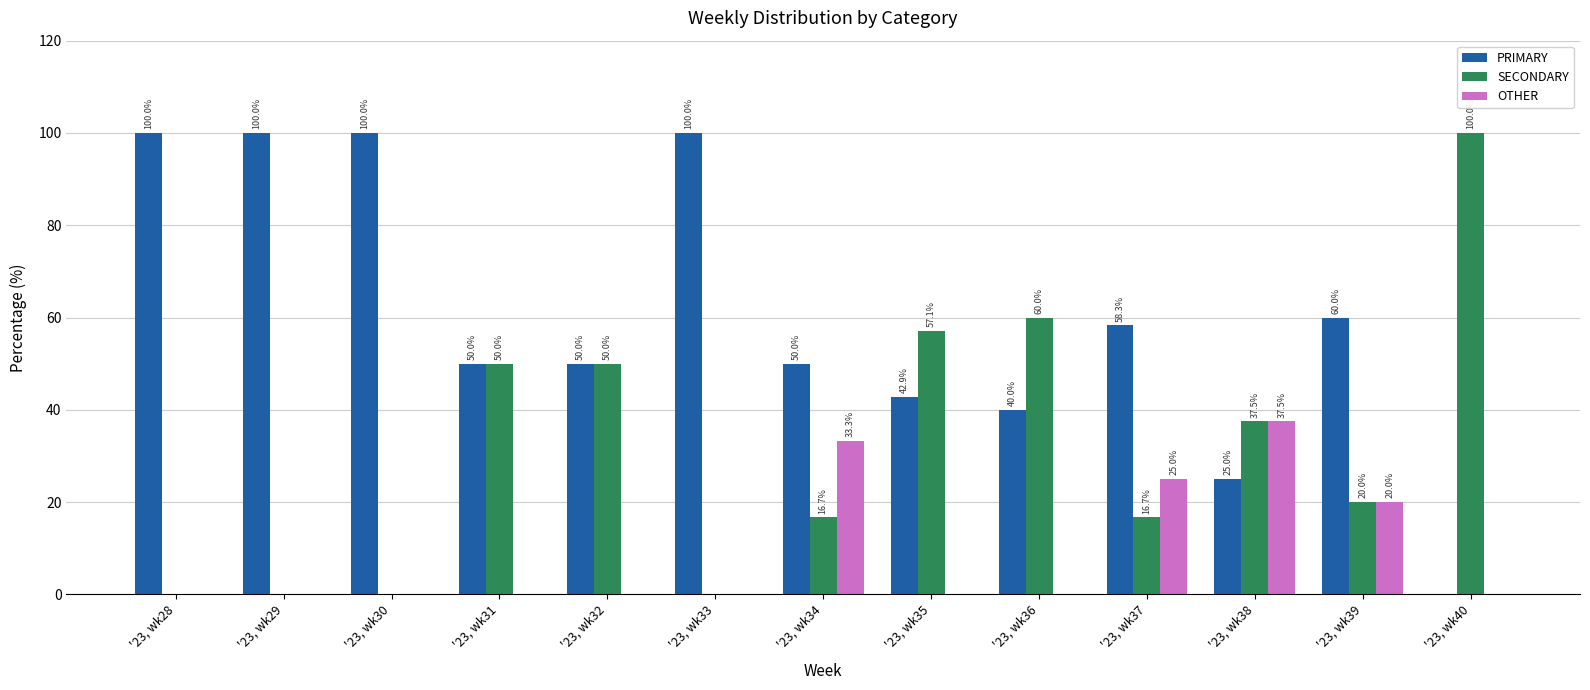

True or false: PRIMARY has a value of 100.0 at '23, wk33.

True